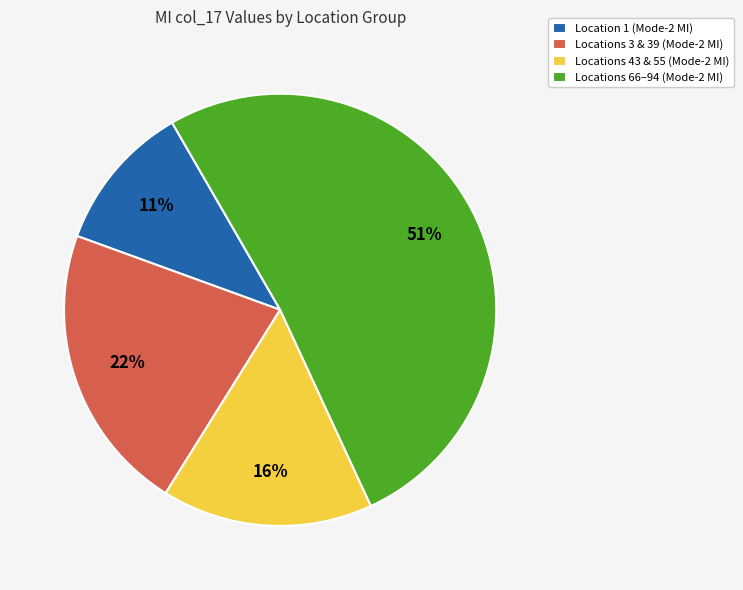

Approximately how many times larger is the value at Locations 43 & 55 (Mode-2 MI) compared to Locations 3 & 39 (Mode-2 MI)?

0.7